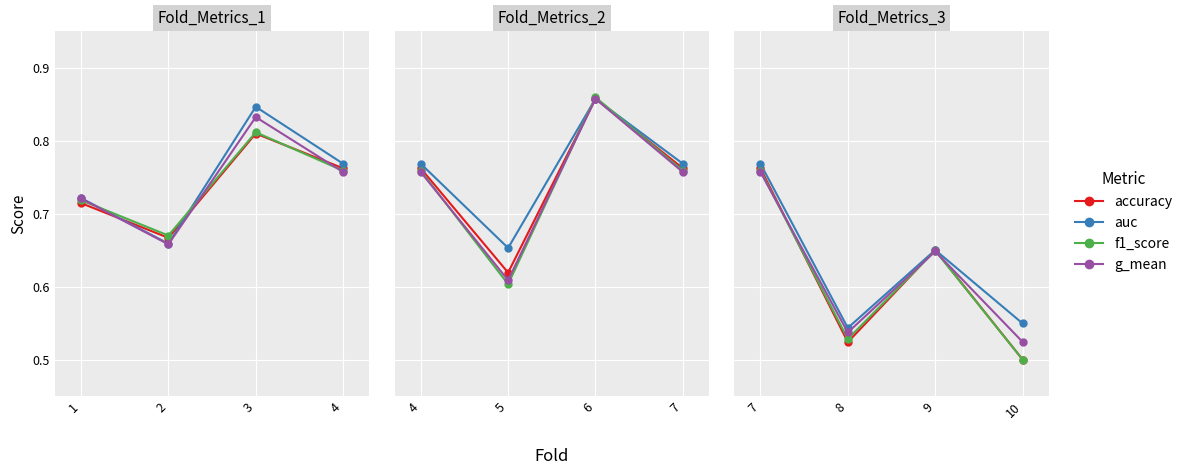

Which series has the largest total across all categories?

auc